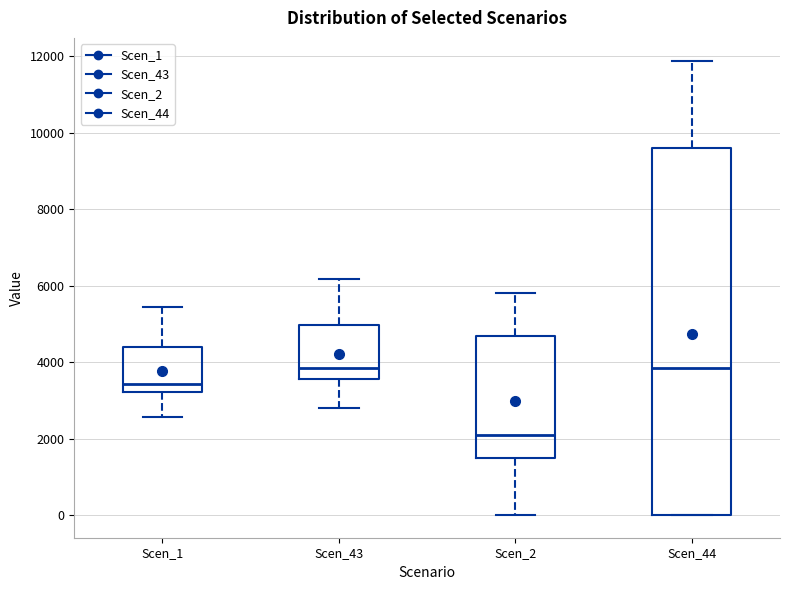

Where is the upper edge of the box for Scen_1 on the y-axis? The values are not printed on the chart, so give them approximately, as read against the axis.

4400